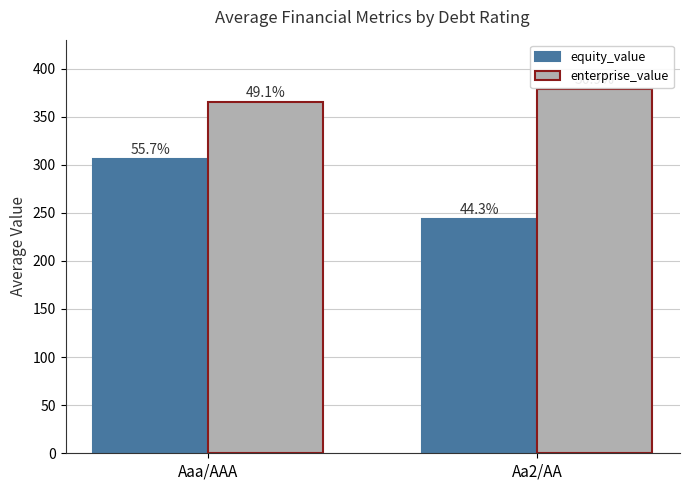

Rank the series by their maximum value, from lowest to highest.

equity_value, enterprise_value